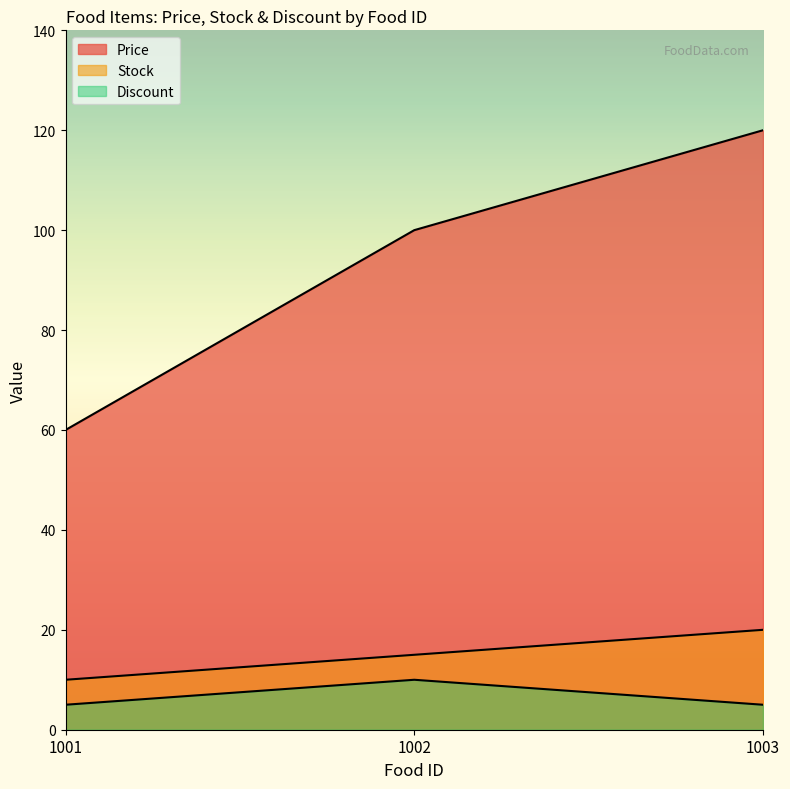

At which category is the sum across all series the highest?

1003